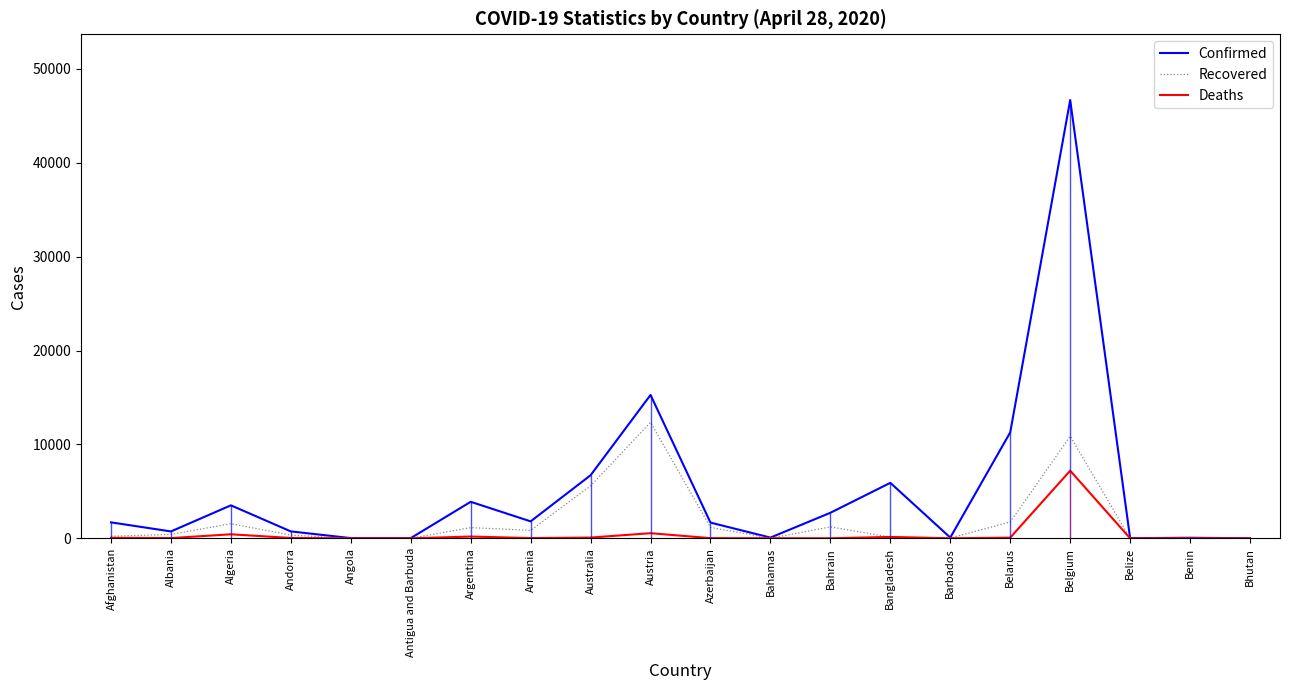

Which series has the largest range (max minus min)?

Confirmed